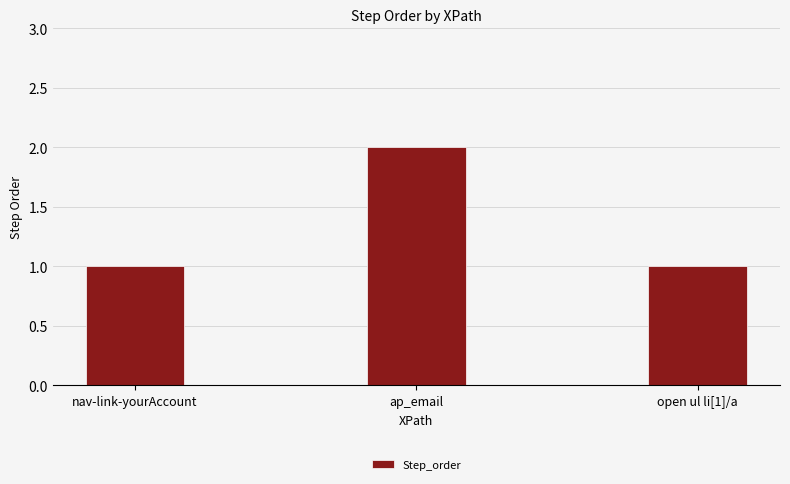

At which category does the chart reach its peak across all series?

ap_email